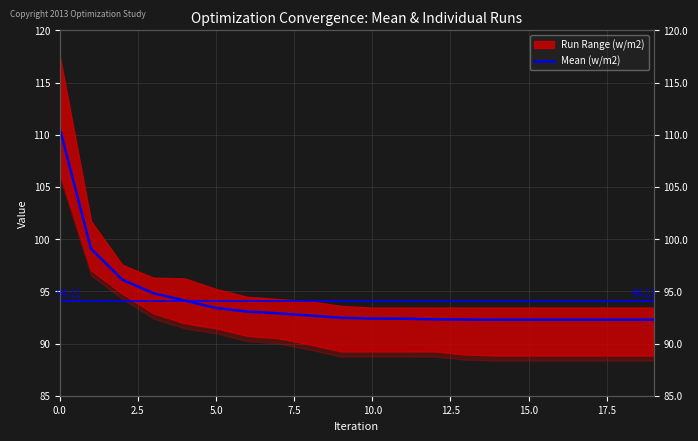

What is the maximum value shown in the chart?

110.6